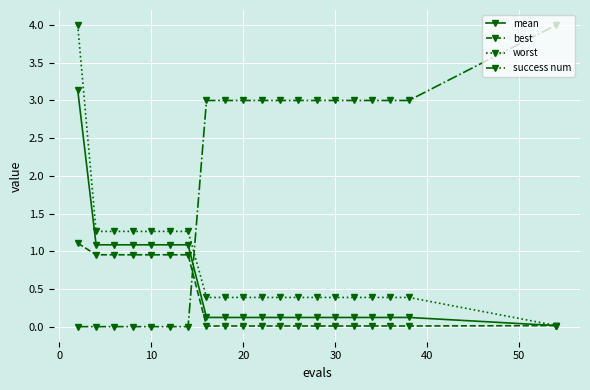

True or false: success num and worst cross at least once.

True